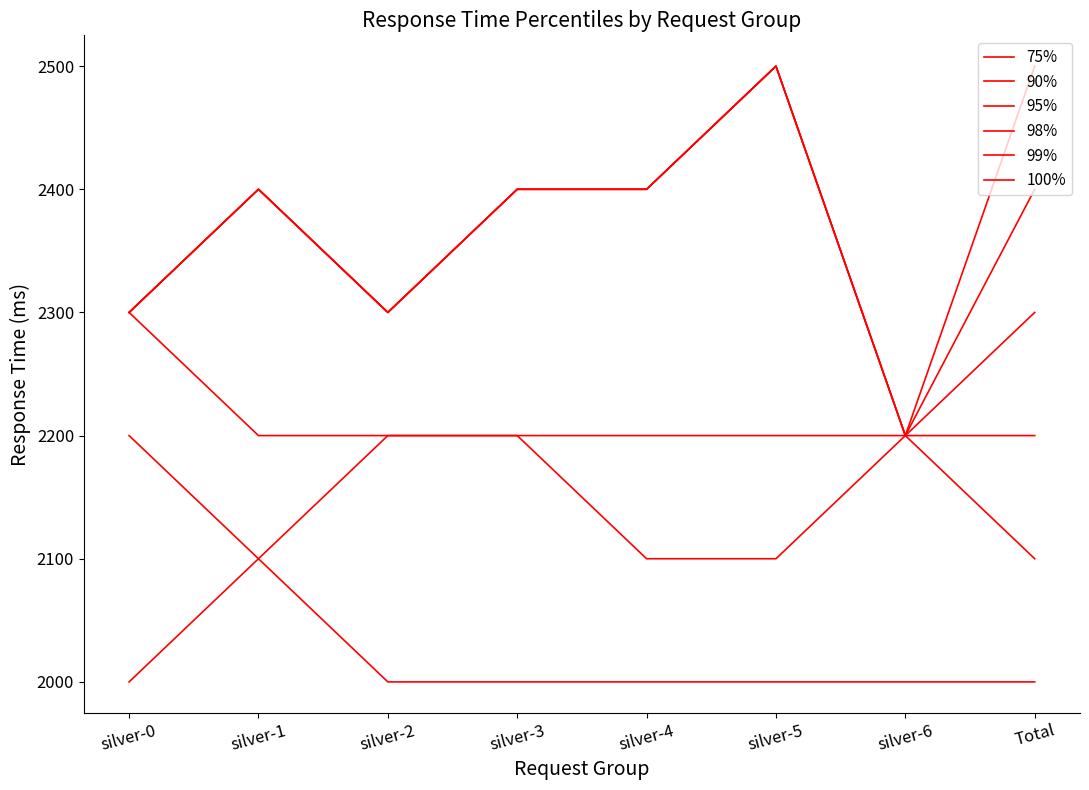

Is this an area chart (filled region under the line)?

No